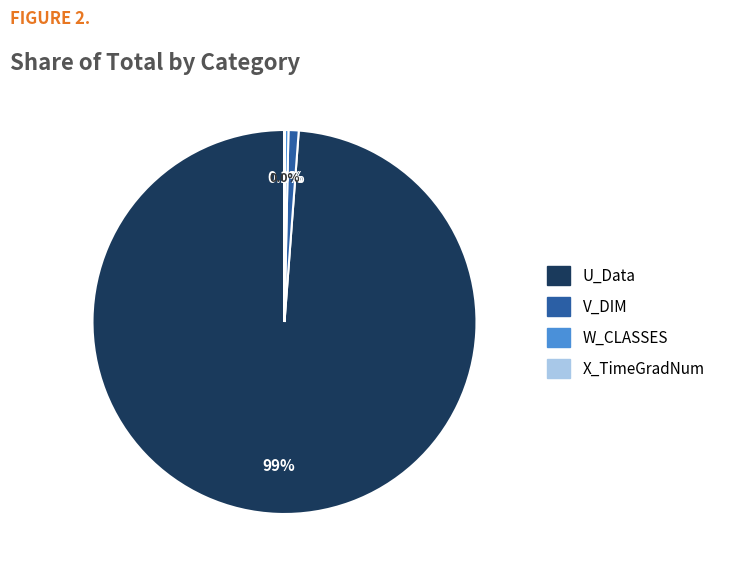

Which slice is the largest?

U_Data